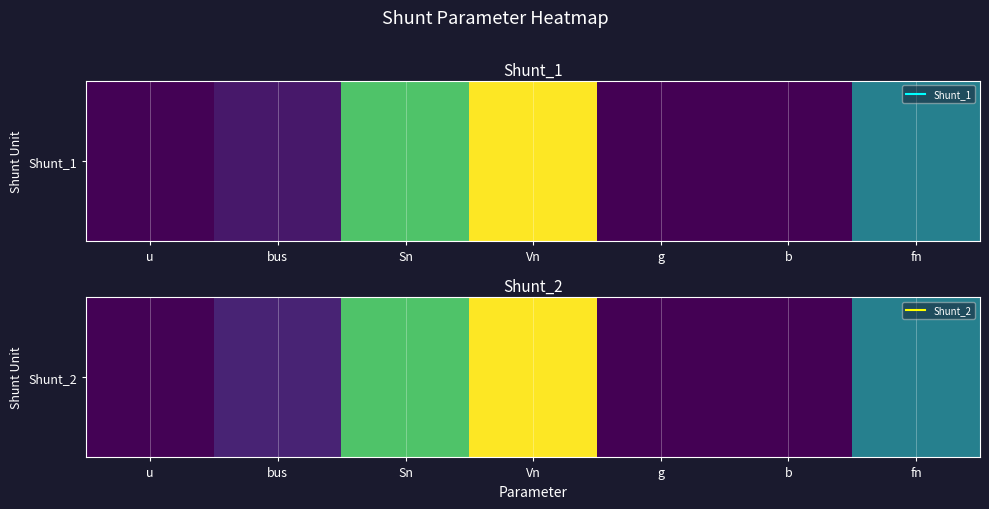

Reading left to right, list all the values displayed in this chart.

1.0	14.0	100.0	138.0	0.0	0.1	60.0